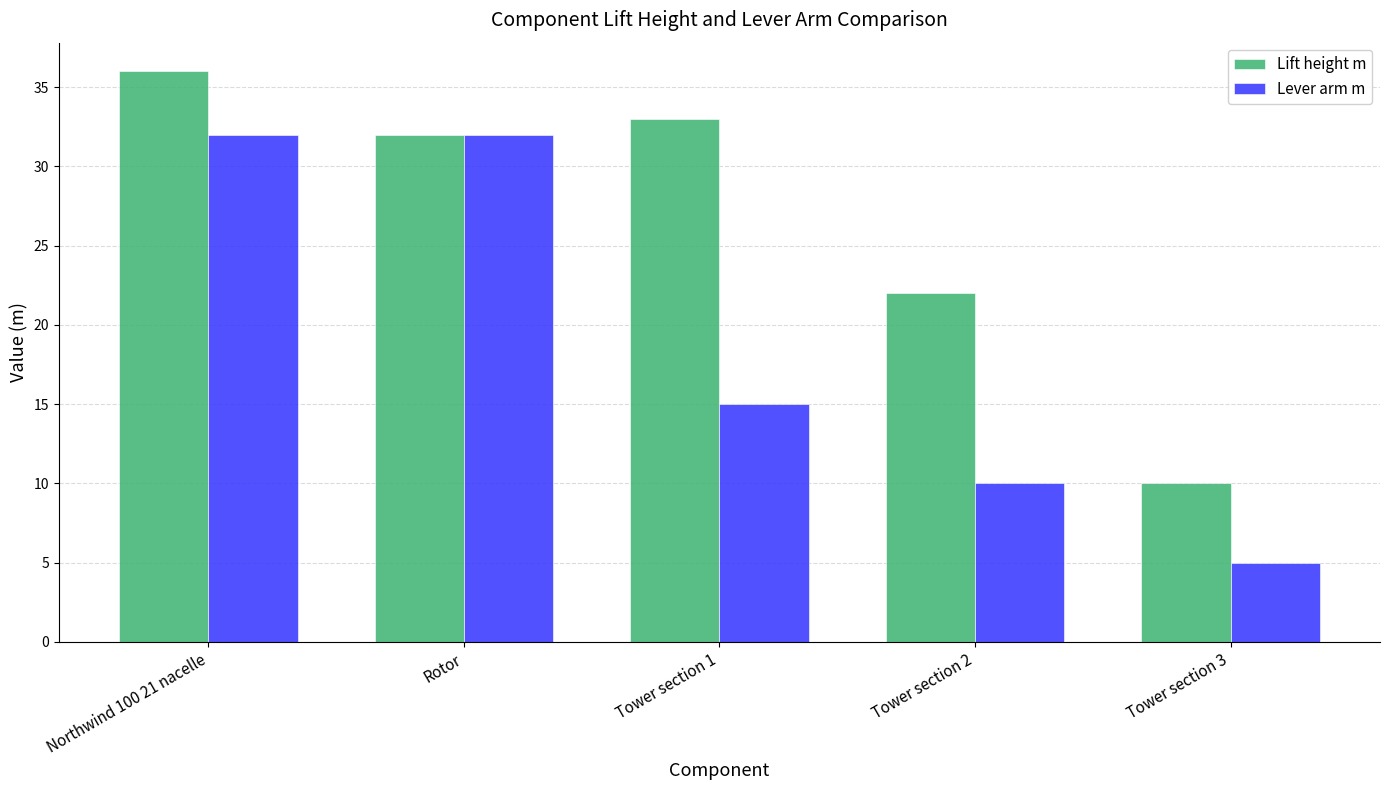

Are the bars grouped side by side (vs. stacked)?

Yes